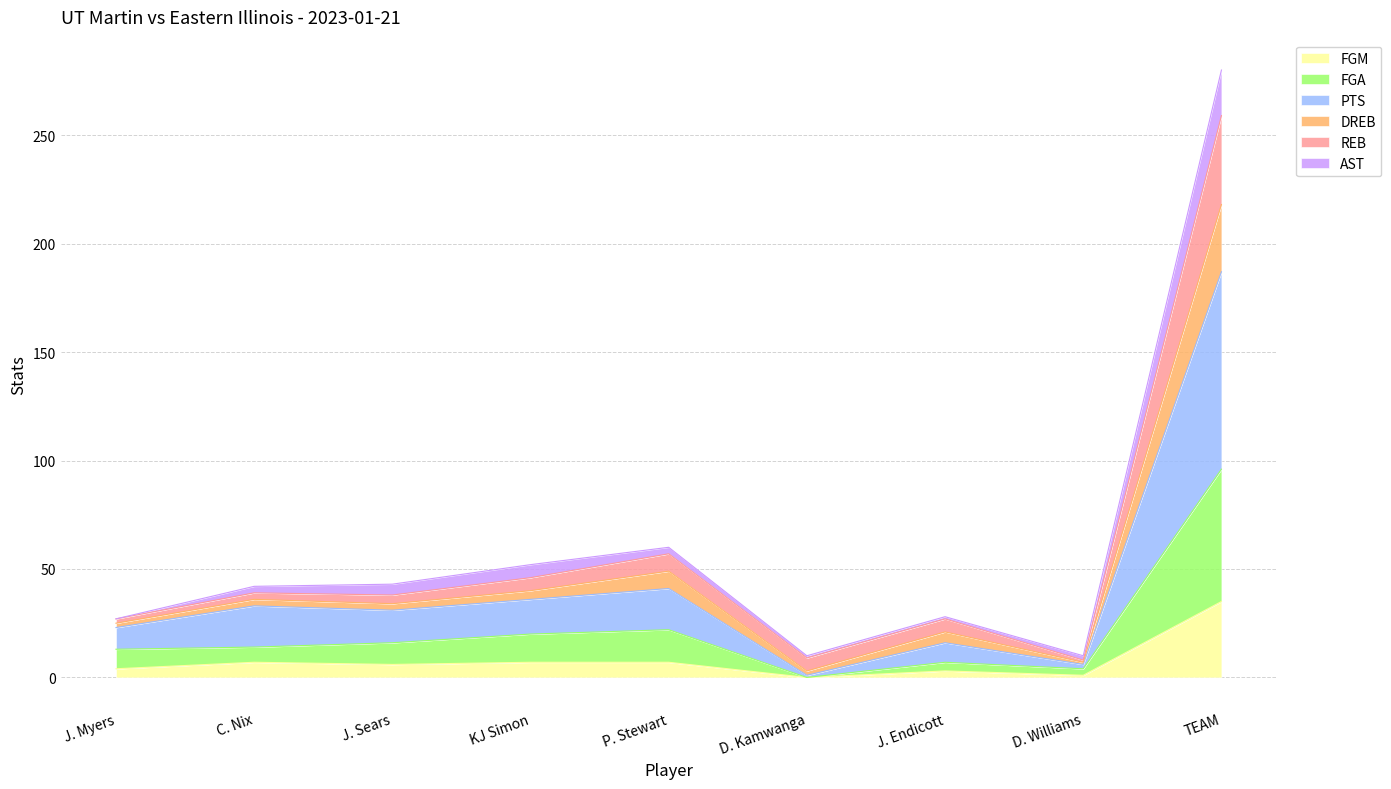

What is the highest value of the FGM series?

35